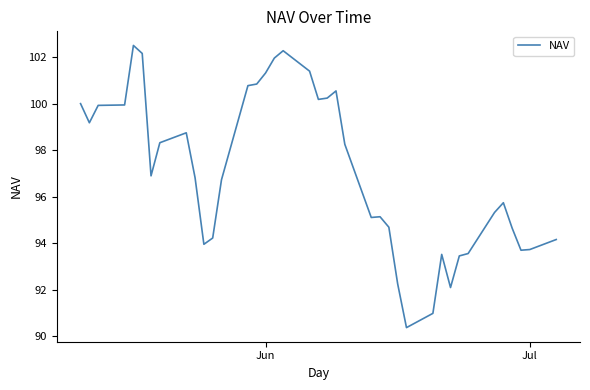

What is the difference between the second highest and minimum values?

11.9